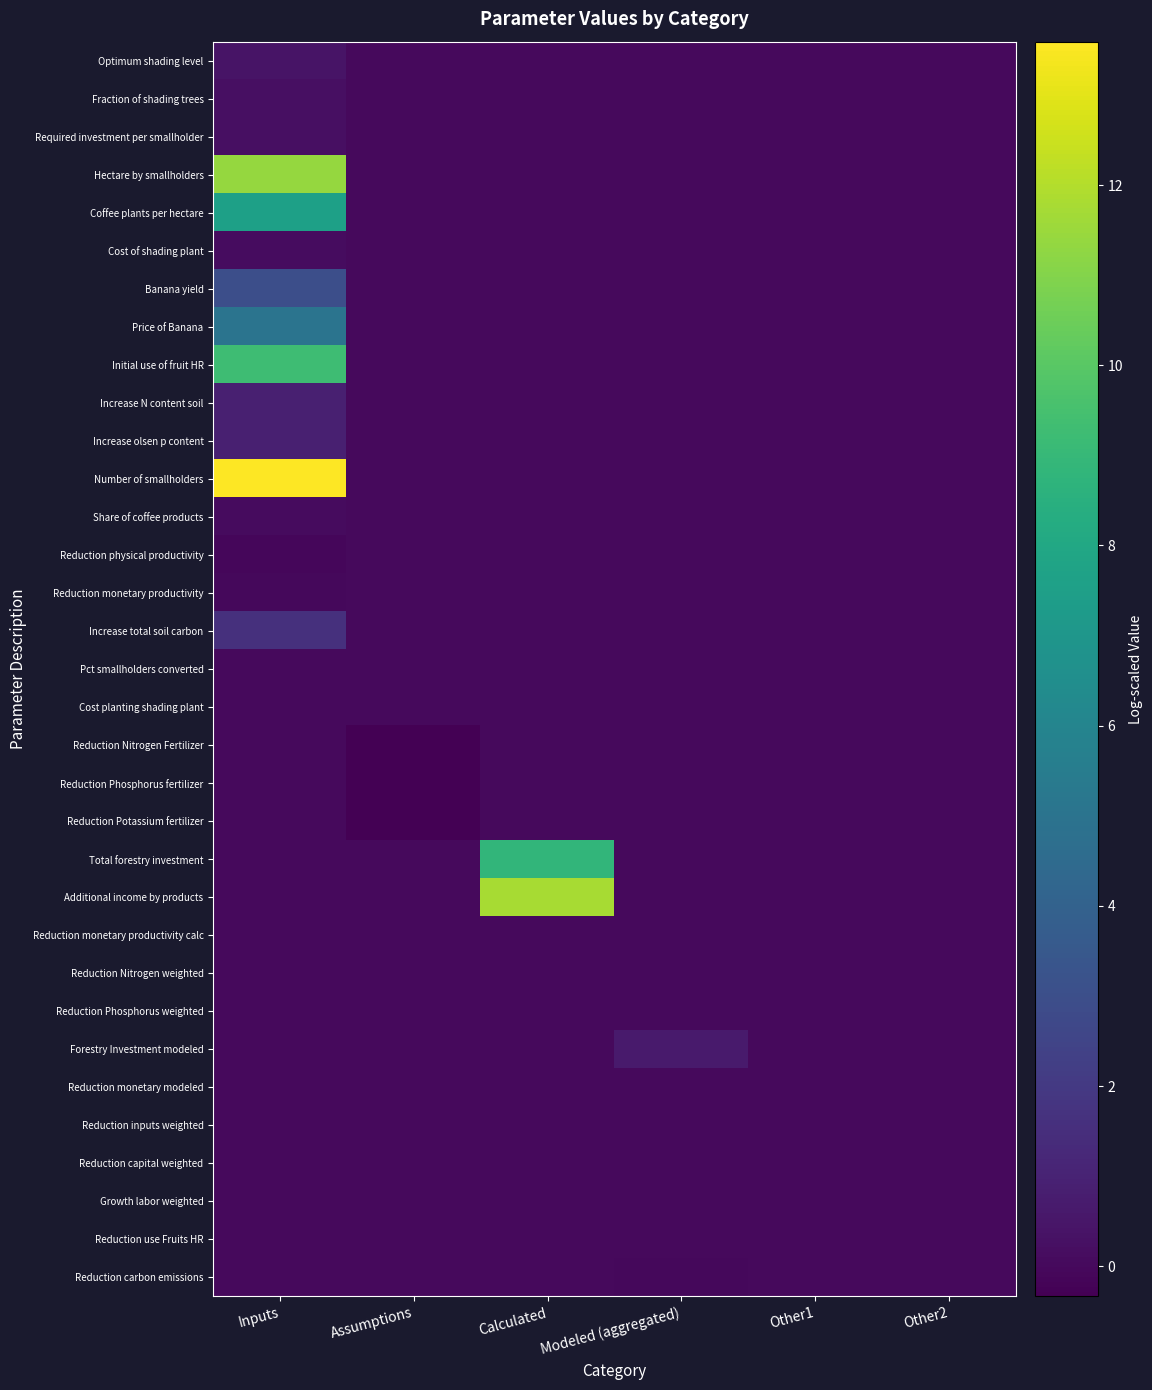

At Inputs, list the series in order from smallest to largest.

Reduction physical productivity, Reduction monetary productivity, Cost planting shading plant, Reduction Nitrogen Fertilizer, Reduction Phosphorus fertilizer, Reduction Potassium fertilizer, Total forestry investment, Additional income by products, Reduction monetary productivity calc, Reduction Nitrogen weighted, Reduction Phosphorus weighted, Forestry Investment modeled, Reduction monetary modeled, Reduction inputs weighted, Reduction capital weighted, Growth labor weighted, Reduction use Fruits HR, Reduction carbon emissions, Pct smallholders converted, Share of coffee products, Cost of shading plant, Fraction of shading trees, Required investment per smallholder, Optimum shading level, Increase N content soil, Increase olsen p content, Increase total soil carbon, Banana yield, Price of Banana, Coffee plants per hectare, Initial use of fruit HR, Hectare by smallholders, Number of smallholders